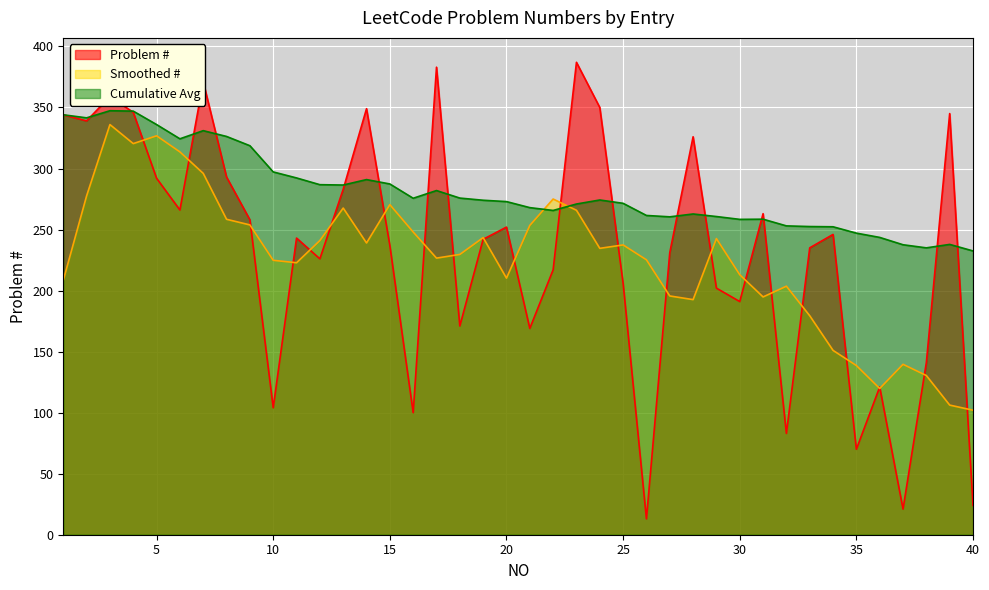

True or false: the data has more than 2 interior local peaks.

True